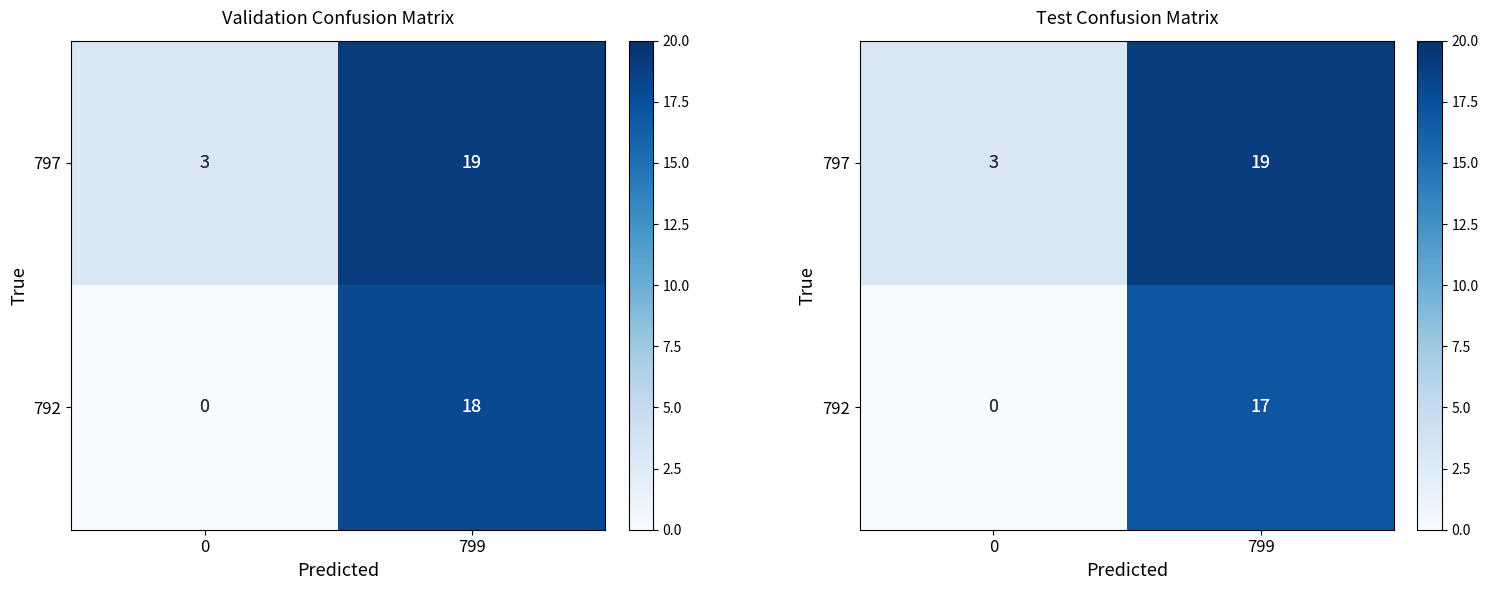

What is the difference between the maximum and minimum values in the 797 series?

16